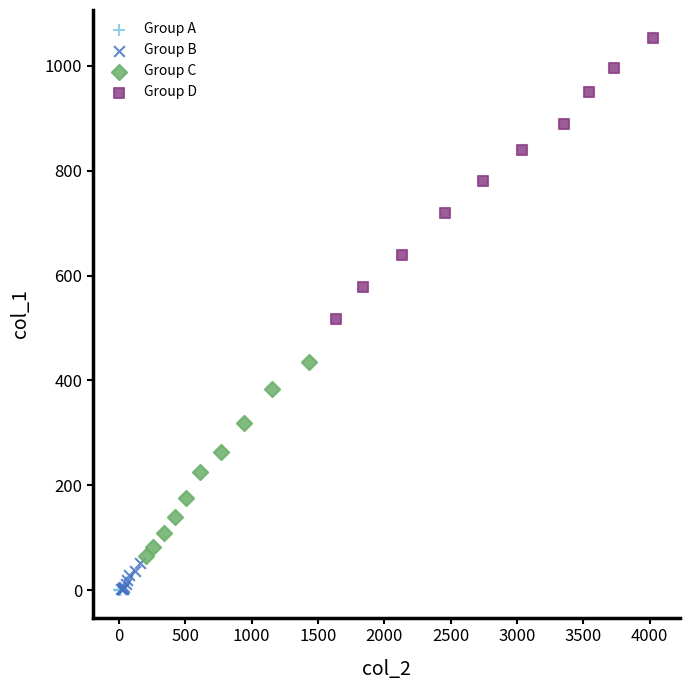

What are all the series names shown in the legend?

Group A, Group B, Group C, Group D